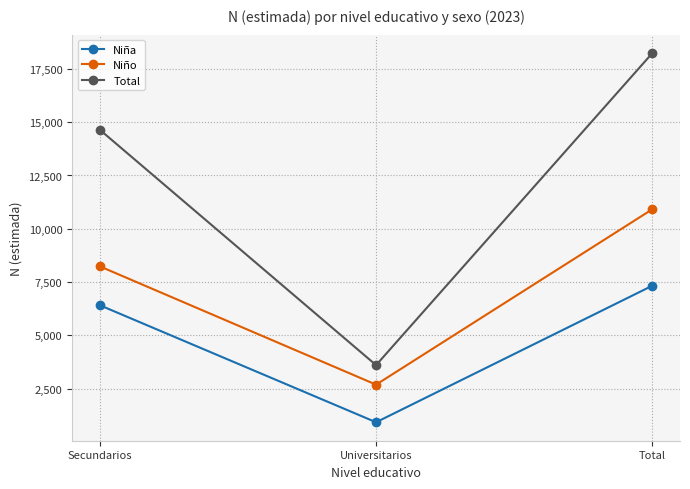

What is the average value of the Total series?

12164